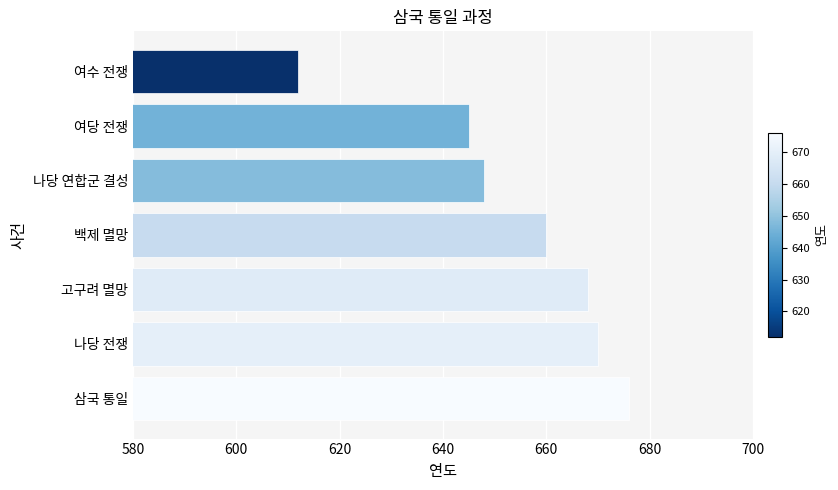

What is the average value?

654